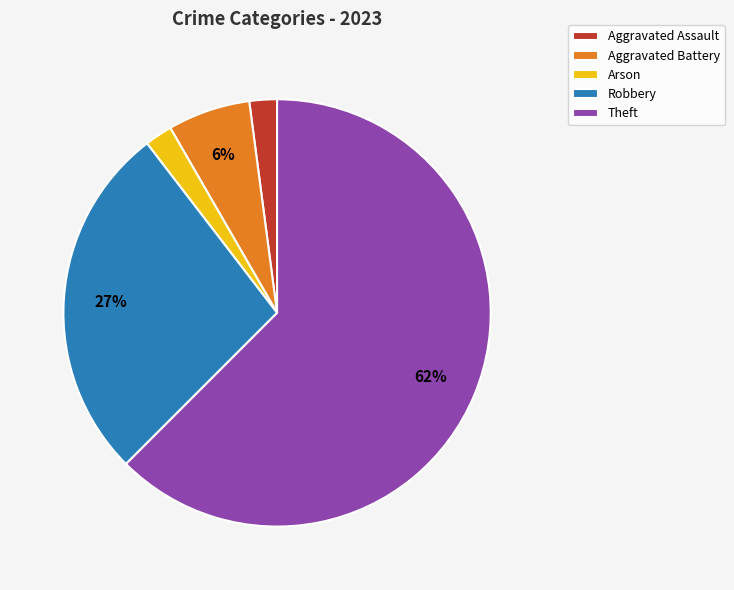

The Theft slice represents 69% of the pie. True or false?

False